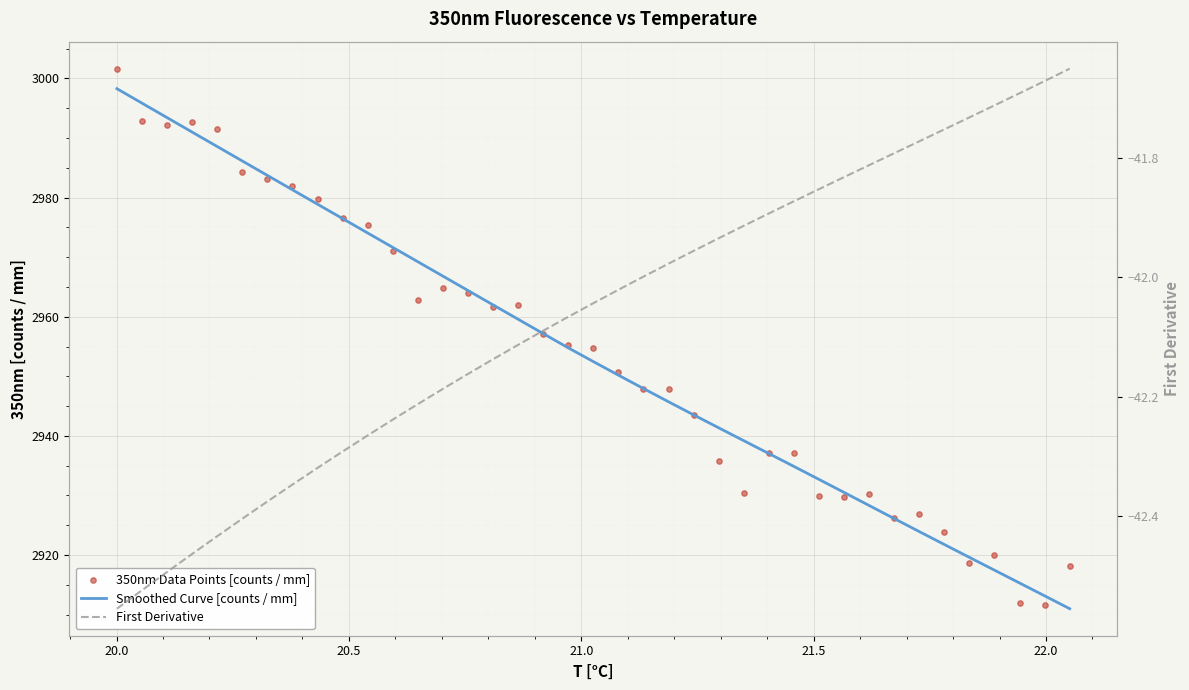

Is the value of 350nm Data Points [counts / mm] at 14 greater than the value of Smoothed Curve [counts / mm] at 19.5?

No